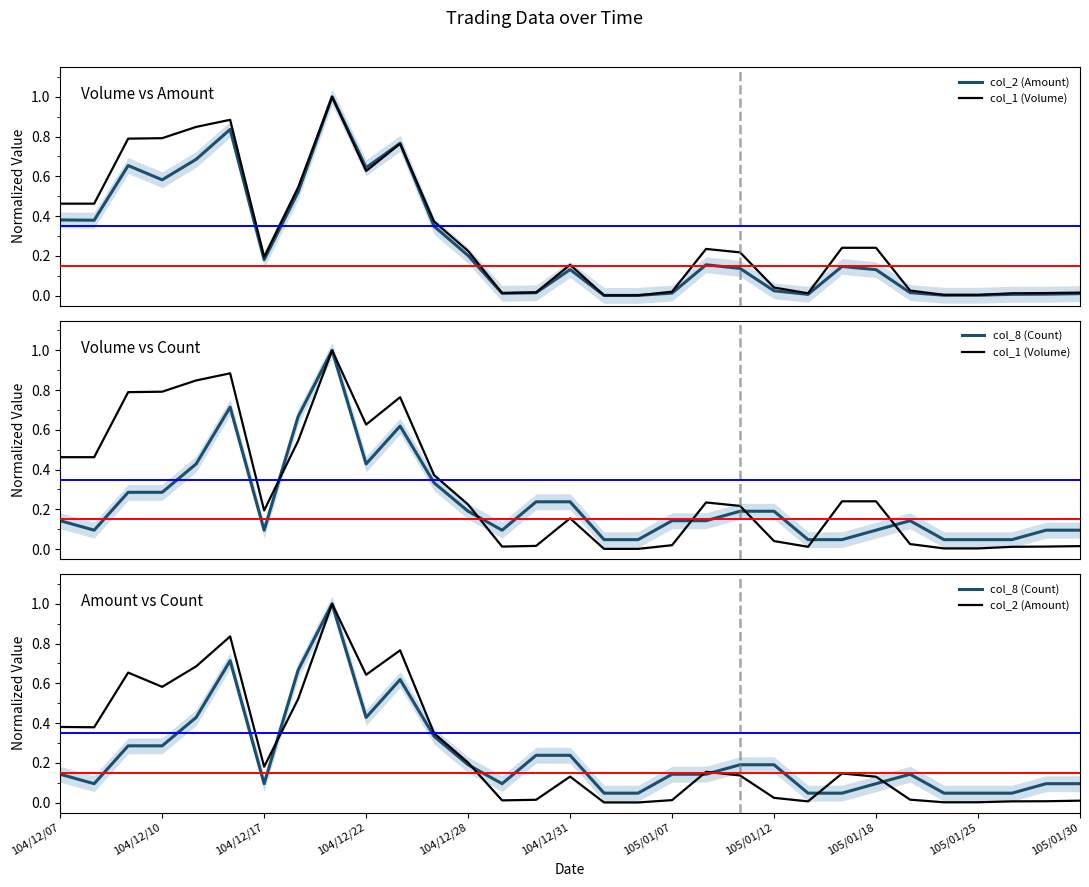

Which series changed the most between 23 and 29?

col_1 (Volume)